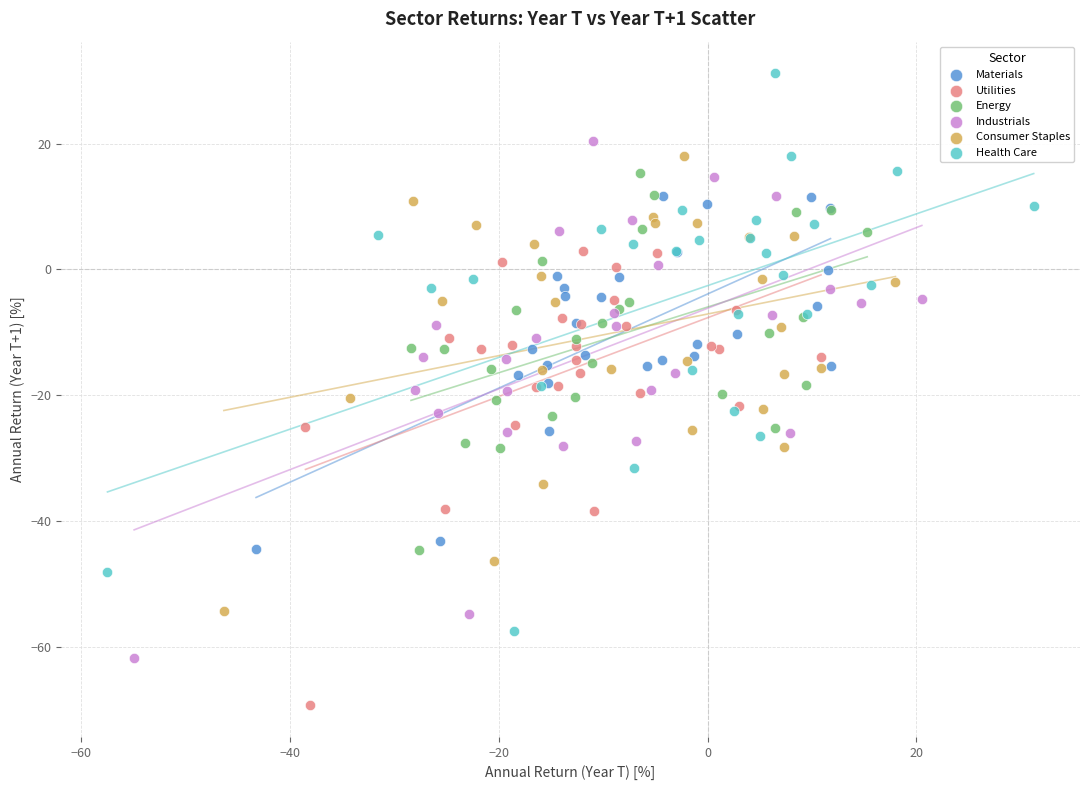

Which series reaches the minimum Y coordinate?

Utilities